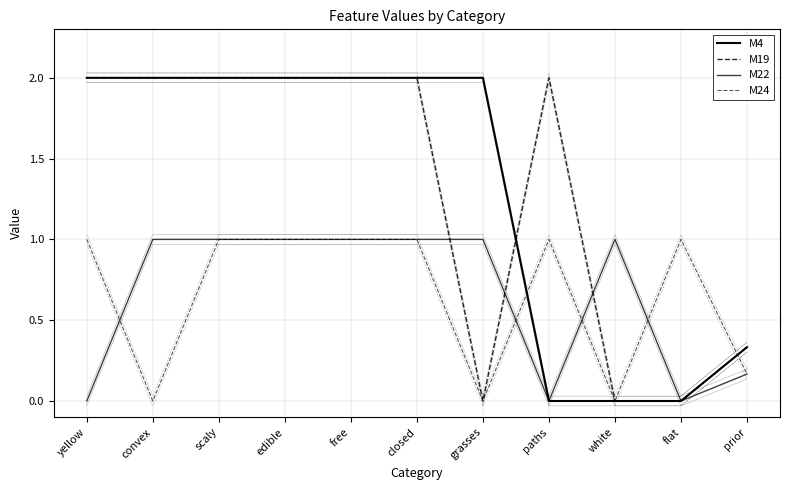

List the series in order of their peak value, lowest first.

M22, M24, M4, M19